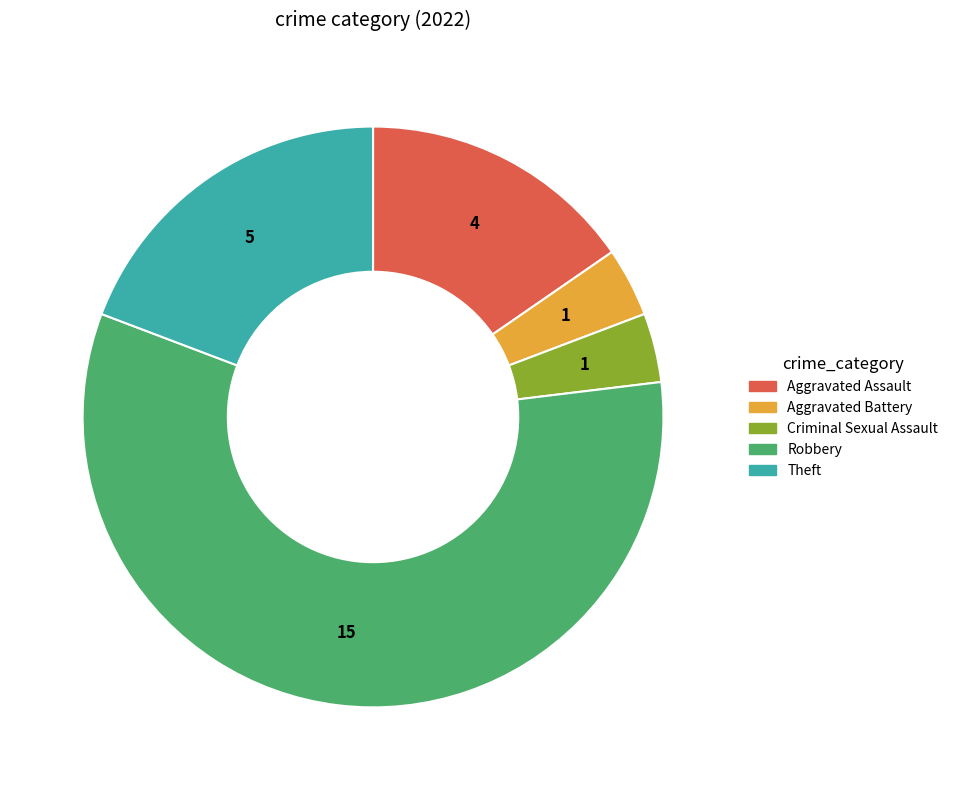

How many segments does this pie chart have?

5